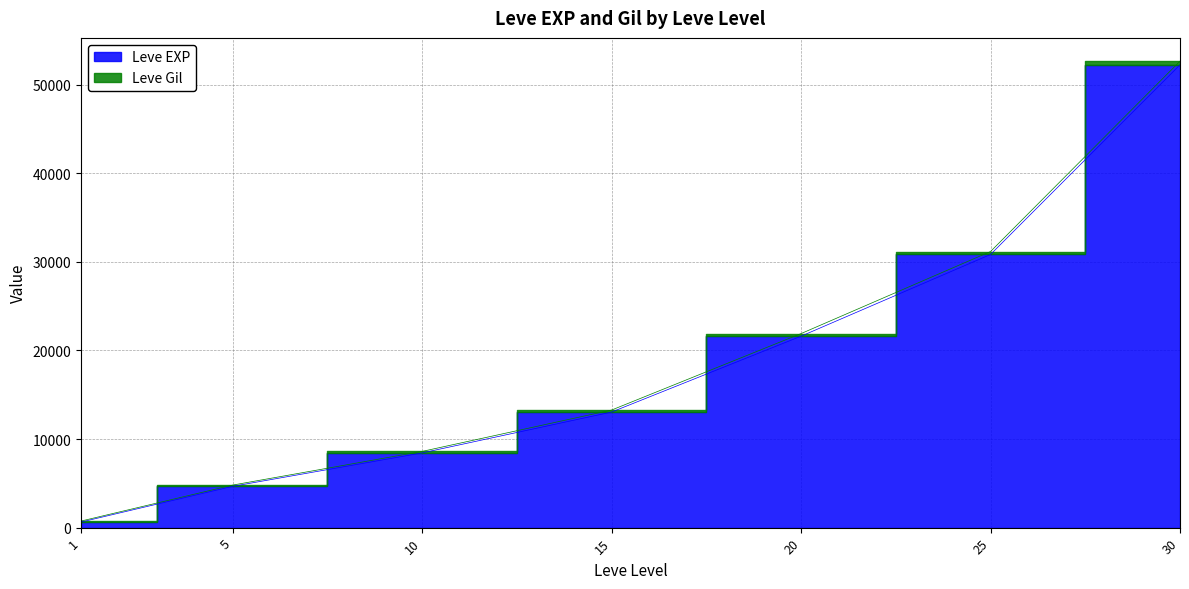

The chart shows a value of 8207 at 5. True or false?

False